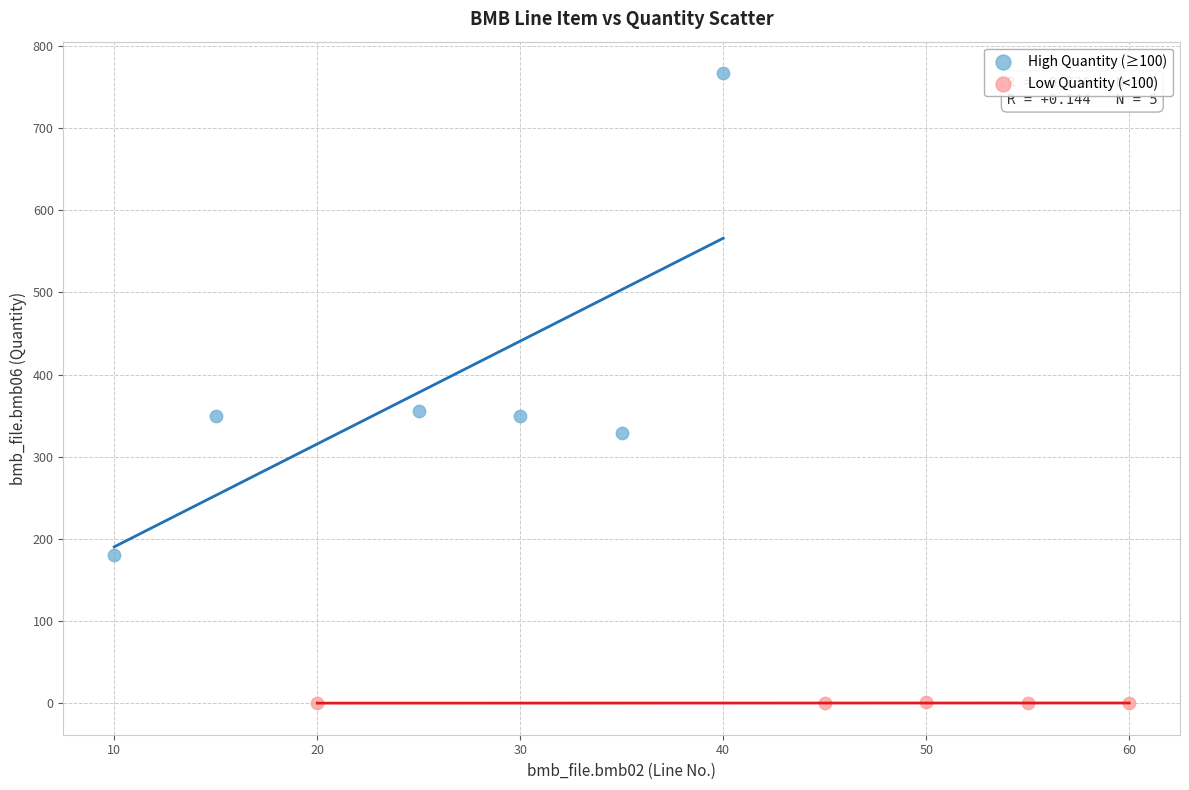

Which series contains the lowest Y value?

Low Quantity (<100)